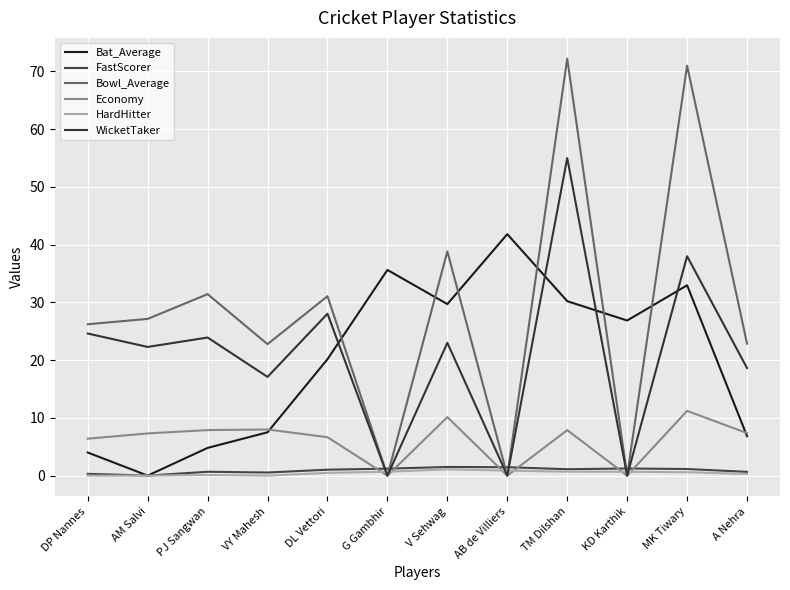

What is the total value across all series at V Sehwag?

104.2